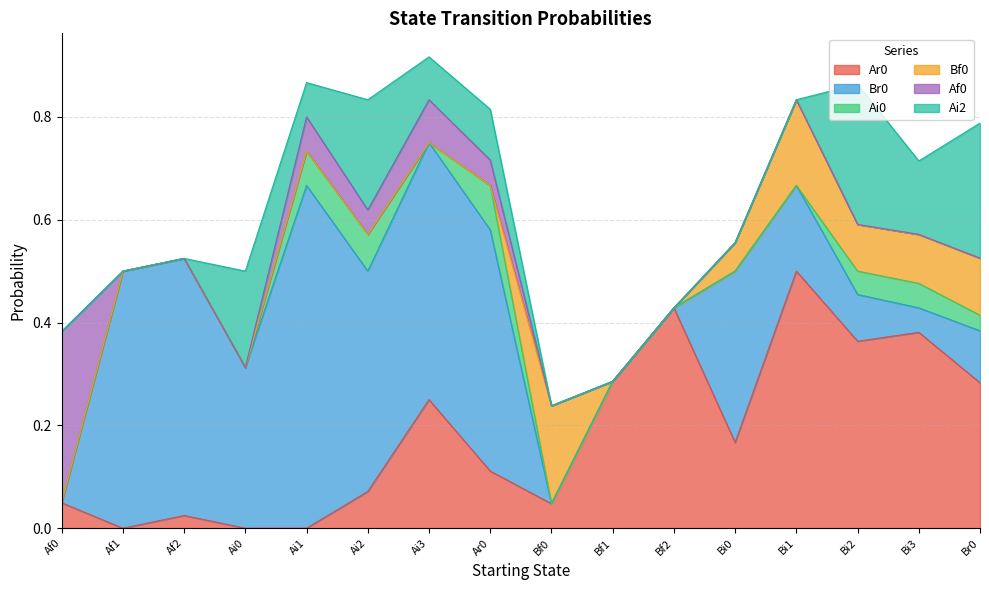

Count the Ai0 values in the range 0 to 1.

16